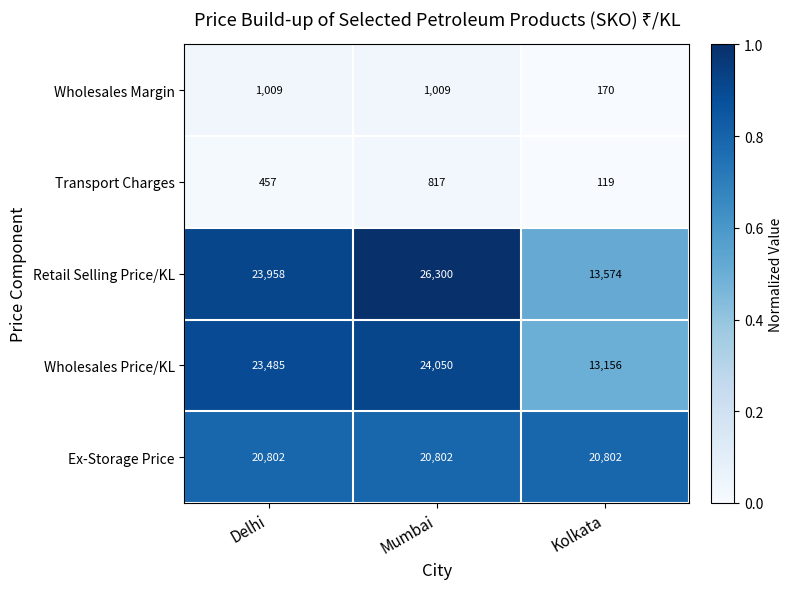

What is the maximum value shown in the chart?

26300